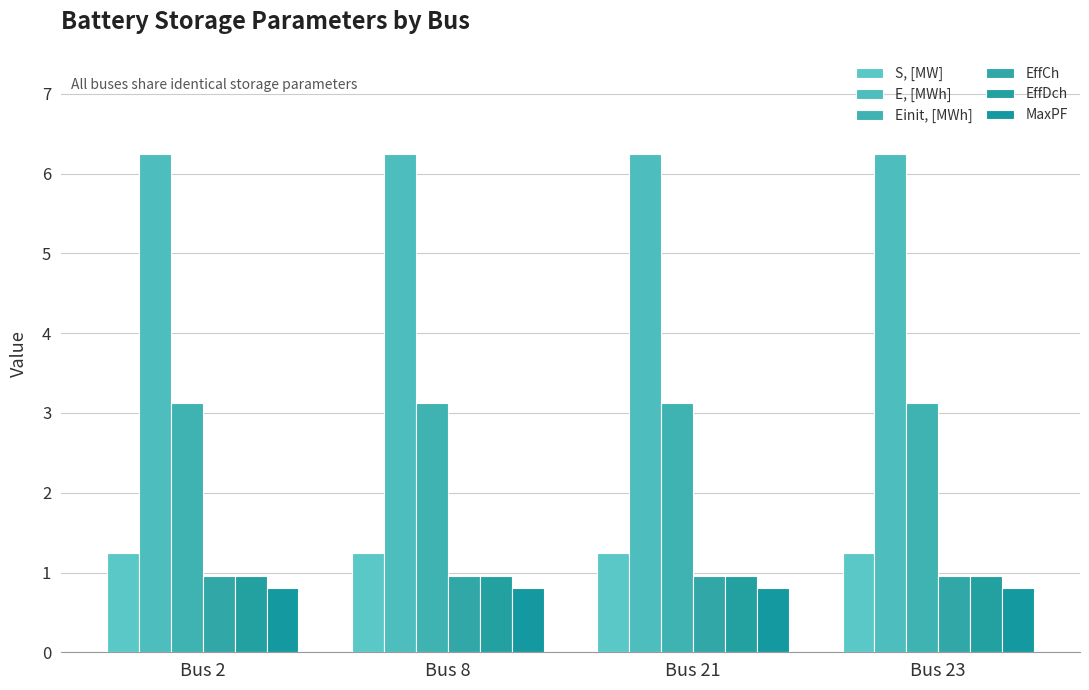

Is the value of S, [MW] at Bus 23 greater than the value of Einit, [MWh] at Bus 8?

No